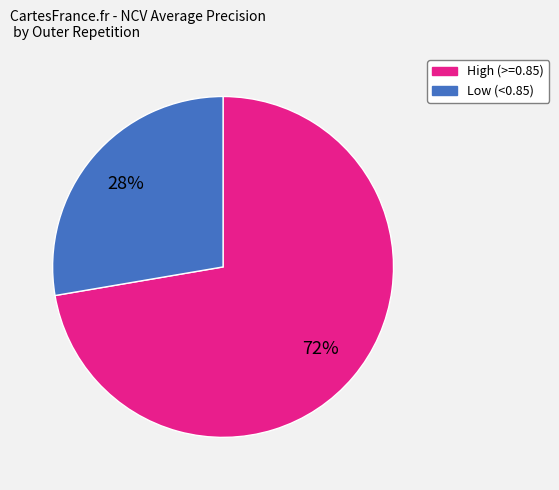

To the nearest percent, what is the average slice percentage?

50%